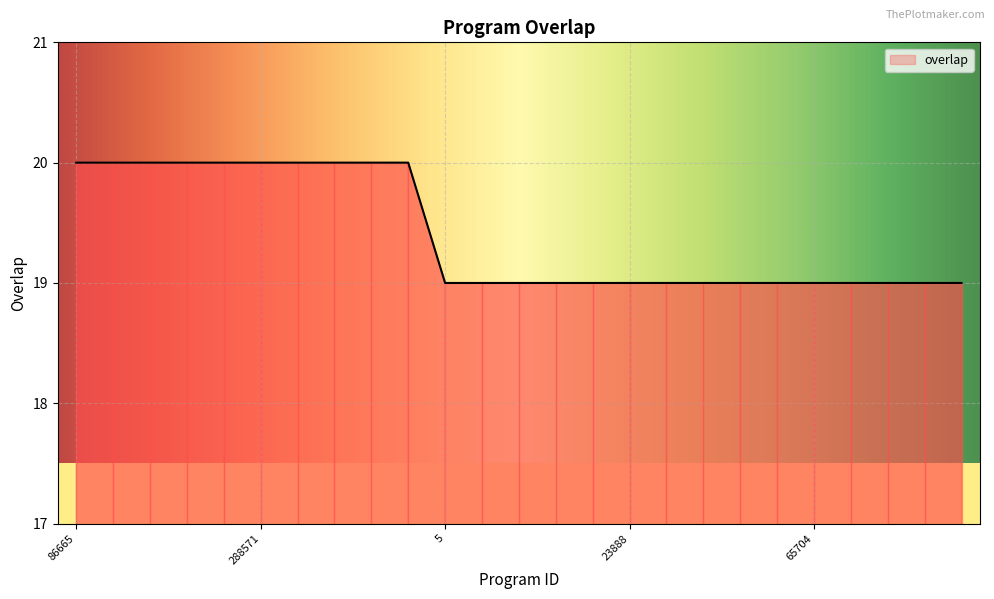

Count the number of categories in the chart.

25